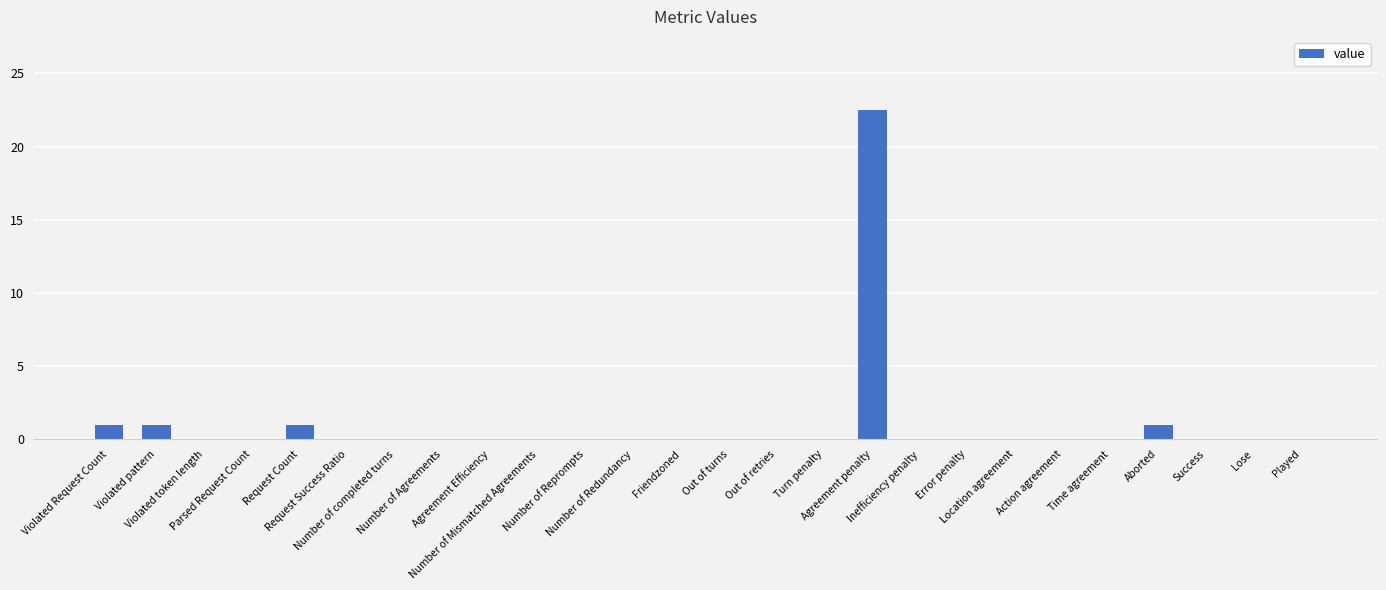

Are the bars horizontal?

No